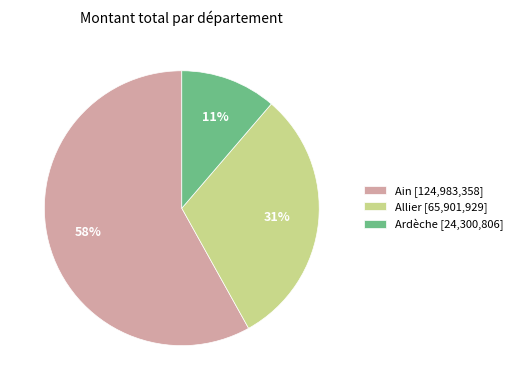

Between Allier [65,901,929] and Ain [124,983,358], which is larger?

Ain [124,983,358]